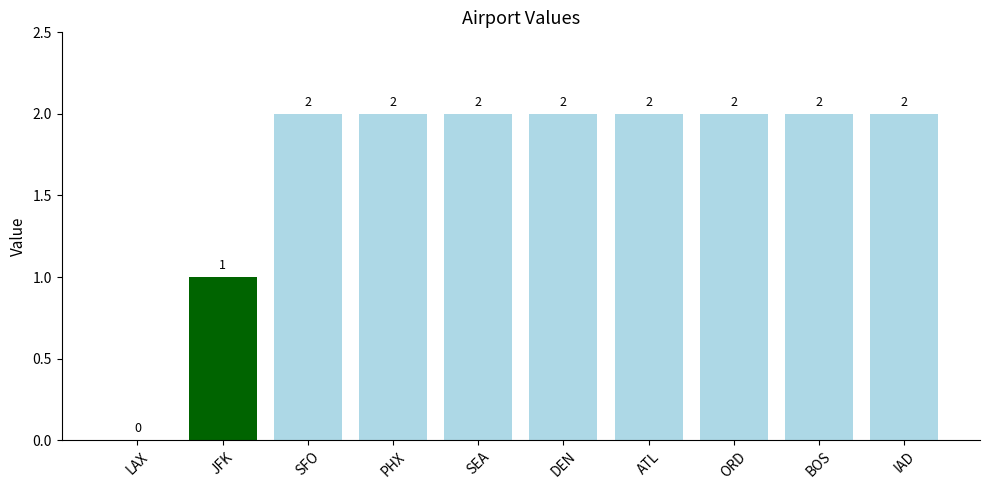

How many values are between 2 and 3?

8